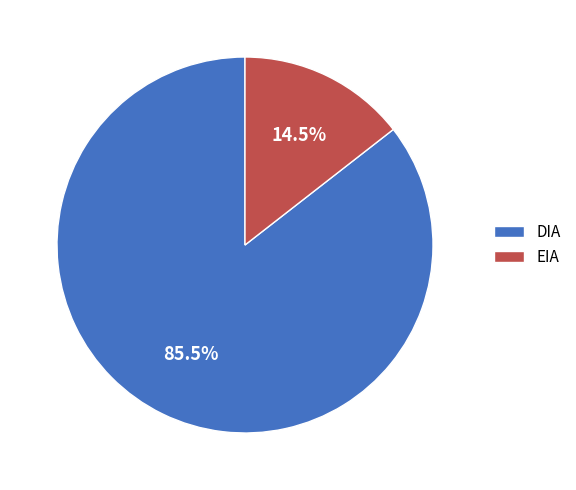

Which category has the smallest portion of the pie?

EIA